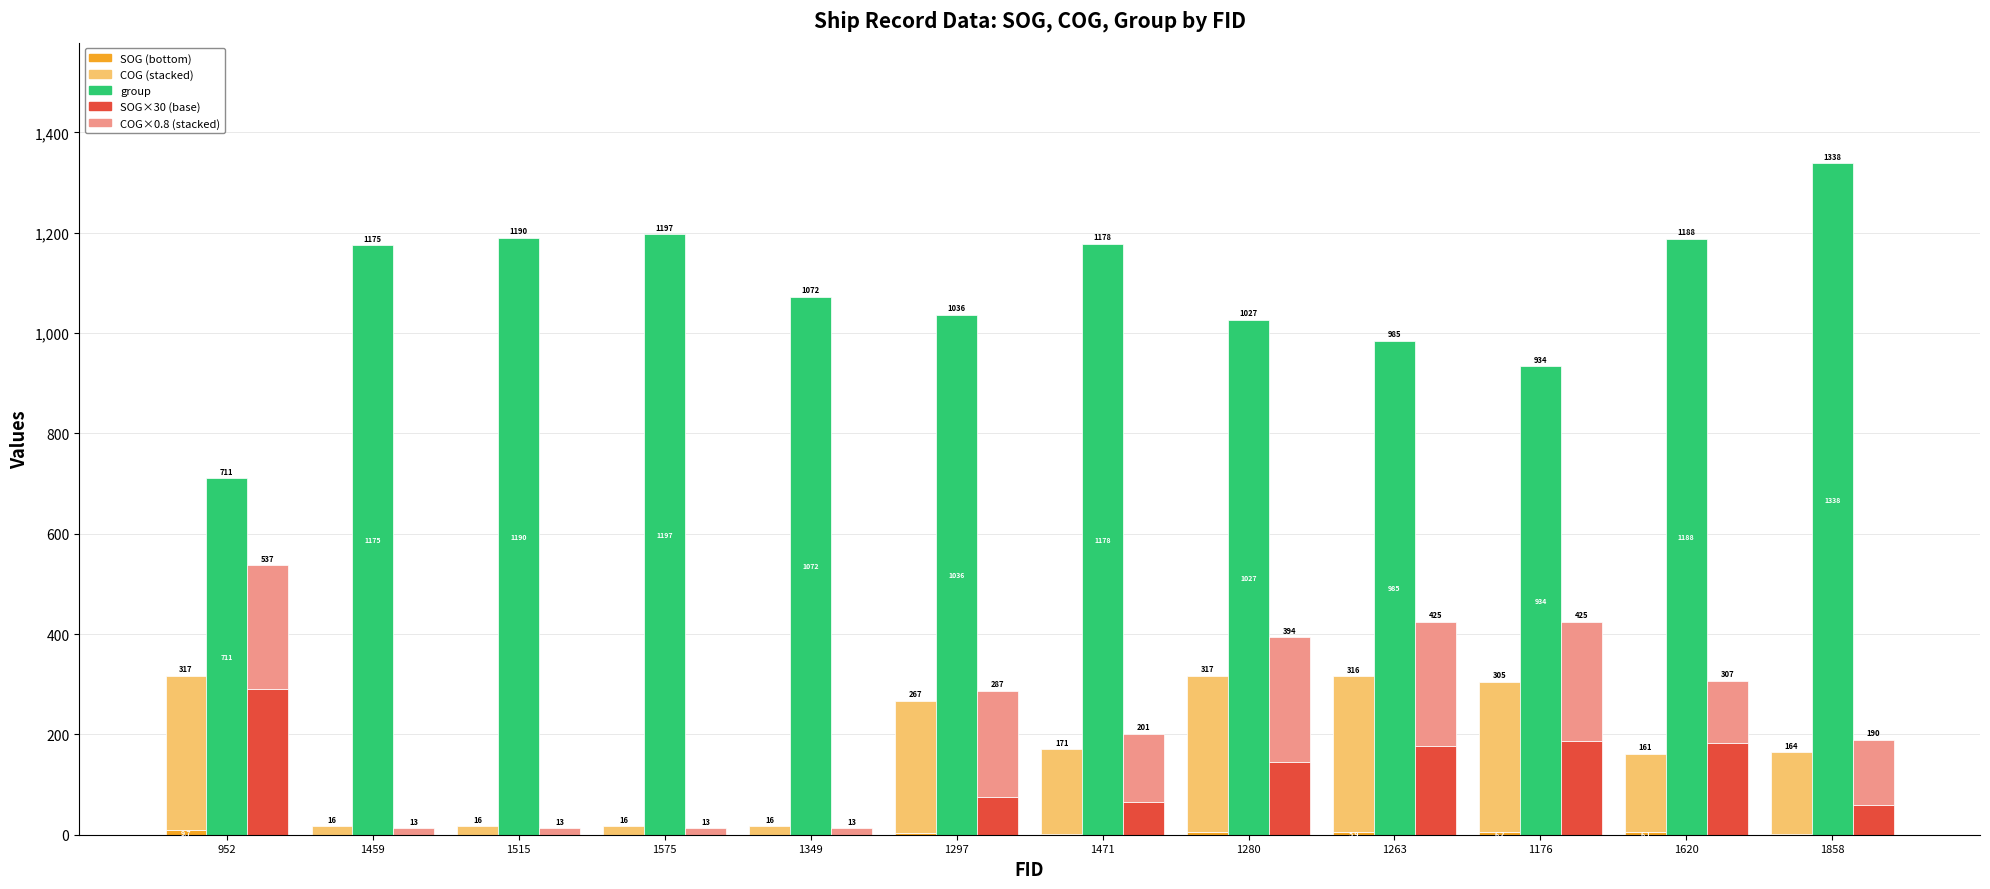

True or false: COG×0.8 (stacked) has a value of 13.1 at 1575.

True